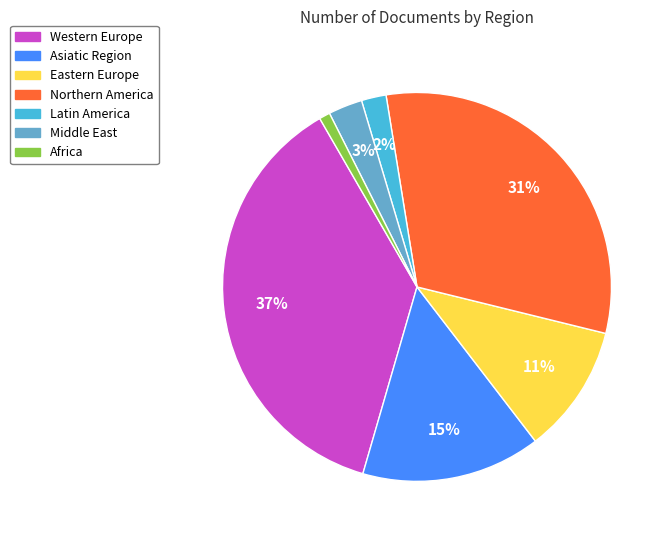

True or false: Northern America accounts for 3% of the total.

False